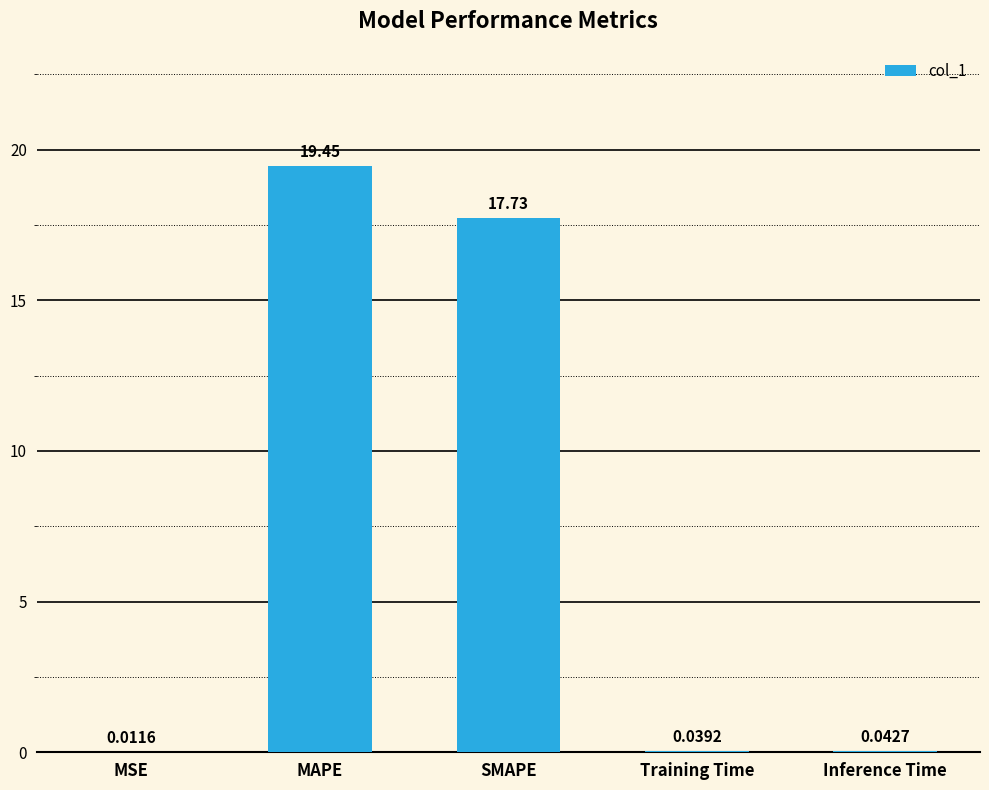

What is the sum of all values?

37.3